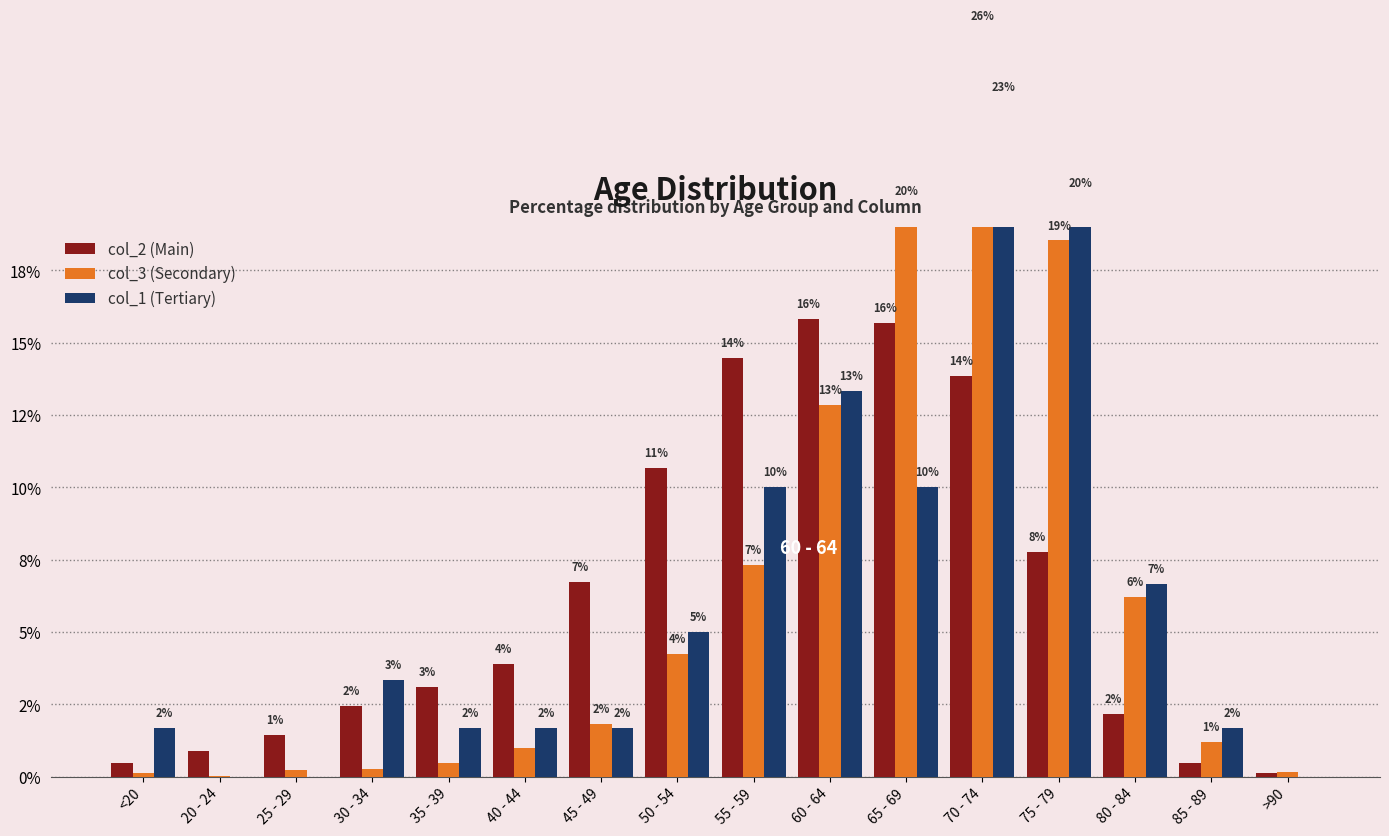

What is the maximum value for col_1 (Tertiary)?

23.3